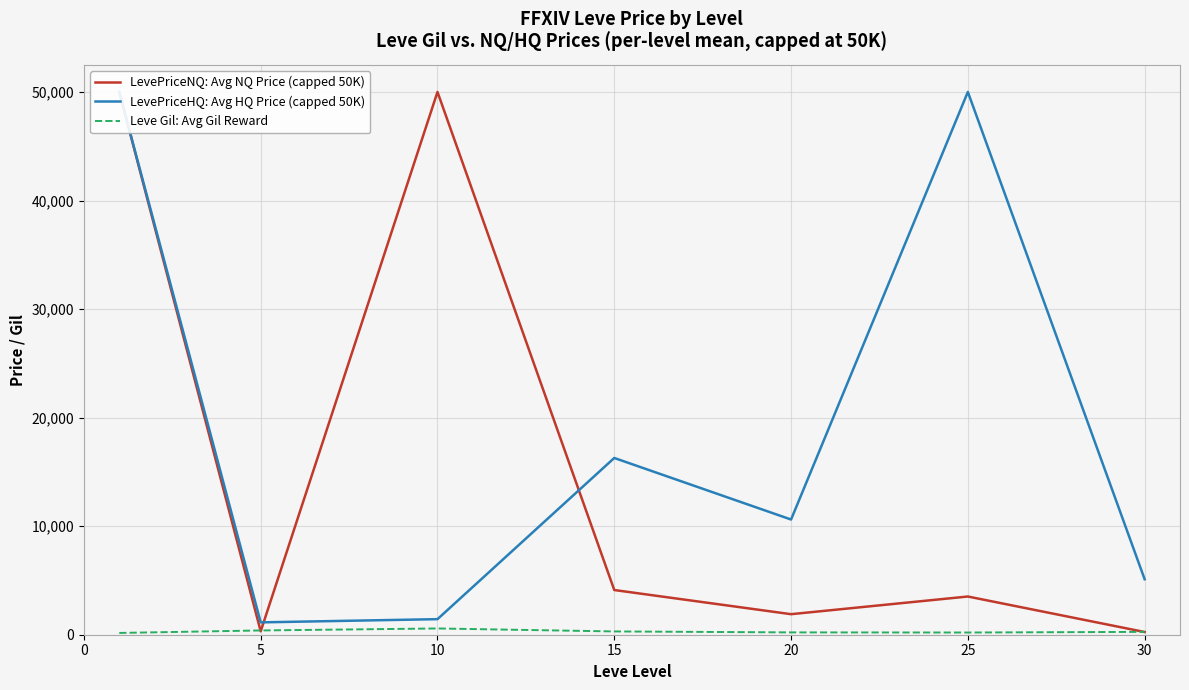

In LevePriceNQ: Avg NQ Price (capped 50K), how many points are higher than both neighbors (excluding endpoints)?

2